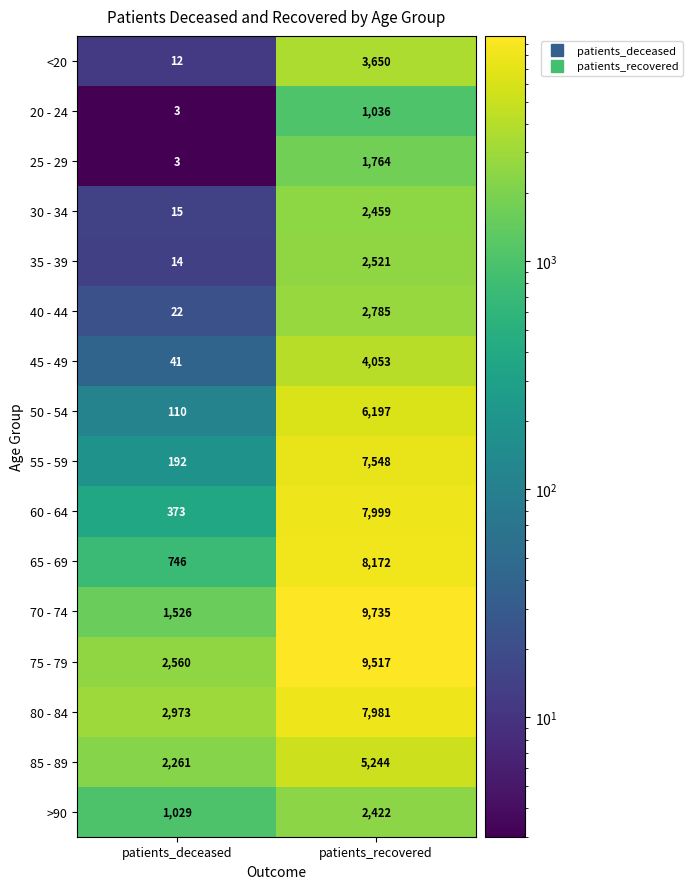

What is the greatest value displayed?

9735